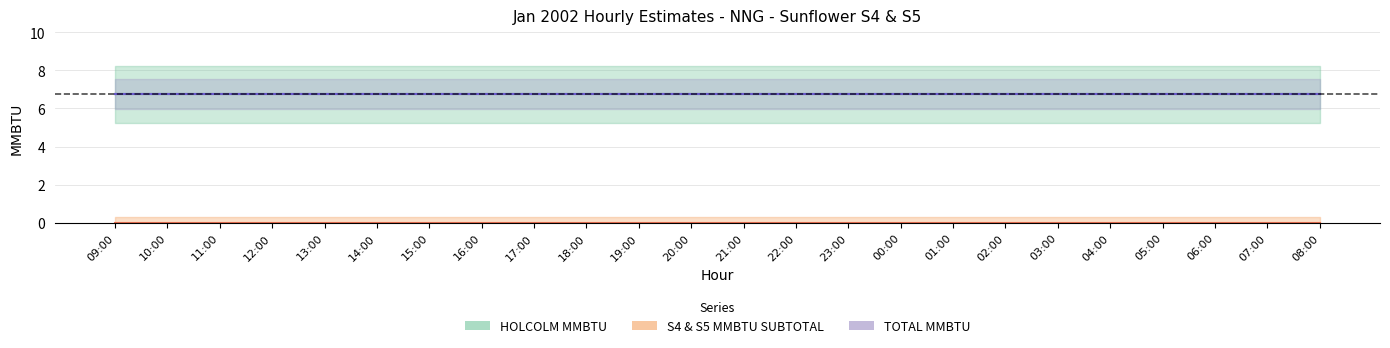

Reading left to right, extract all data points from this chart.

HOLCOLM MMBTU: 09:00=6.8	10:00=6.8	11:00=6.8	12:00=6.8	13:00=6.8	14:00=6.8	15:00=6.8	16:00=6.8	17:00=6.8	18:00=6.8	19:00=6.8	20:00=6.8	21:00=6.8	22:00=6.8	23:00=6.8	00:00=6.8	01:00=6.8	02:00=6.8	03:00=6.8	04:00=6.8	05:00=6.8	06:00=6.8	07:00=6.8	08:00=6.8
S4 MMBTU: 09:00=0.0	10:00=0.0	11:00=0.0	12:00=0.0	13:00=0.0	14:00=0.0	15:00=0.0	16:00=0.0	17:00=0.0	18:00=0.0	19:00=0.0	20:00=0.0	21:00=0.0	22:00=0.0	23:00=0.0	00:00=0.0	01:00=0.0	02:00=0.0	03:00=0.0	04:00=0.0	05:00=0.0	06:00=0.0	07:00=0.0	08:00=0.0
S5 MMBTU: 09:00=0.0	10:00=0.0	11:00=0.0	12:00=0.0	13:00=0.0	14:00=0.0	15:00=0.0	16:00=0.0	17:00=0.0	18:00=0.0	19:00=0.0	20:00=0.0	21:00=0.0	22:00=0.0	23:00=0.0	00:00=0.0	01:00=0.0	02:00=0.0	03:00=0.0	04:00=0.0	05:00=0.0	06:00=0.0	07:00=0.0	08:00=0.0
S4 & S5 MMBTU SUBTOTAL: 09:00=0.0	10:00=0.0	11:00=0.0	12:00=0.0	13:00=0.0	14:00=0.0	15:00=0.0	16:00=0.0	17:00=0.0	18:00=0.0	19:00=0.0	20:00=0.0	21:00=0.0	22:00=0.0	23:00=0.0	00:00=0.0	01:00=0.0	02:00=0.0	03:00=0.0	04:00=0.0	05:00=0.0	06:00=0.0	07:00=0.0	08:00=0.0
TOTAL MMBTU: 09:00=6.8	10:00=6.8	11:00=6.8	12:00=6.8	13:00=6.8	14:00=6.8	15:00=6.8	16:00=6.8	17:00=6.8	18:00=6.8	19:00=6.8	20:00=6.8	21:00=6.8	22:00=6.8	23:00=6.8	00:00=6.8	01:00=6.8	02:00=6.8	03:00=6.8	04:00=6.8	05:00=6.8	06:00=6.8	07:00=6.8	08:00=6.8